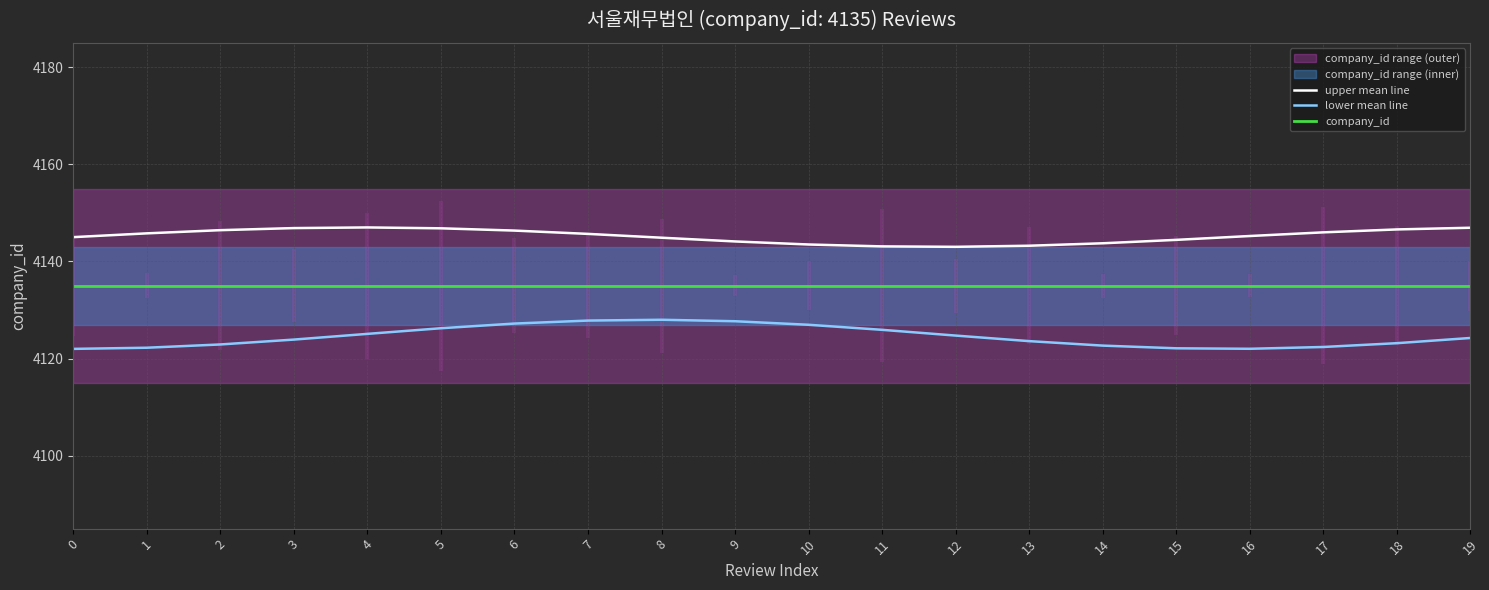

Which series has the largest range (max minus min)?

lower mean line